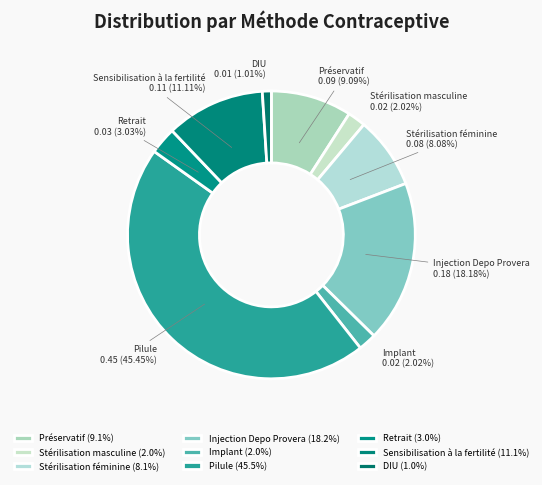

Does any single category account for the majority?

No